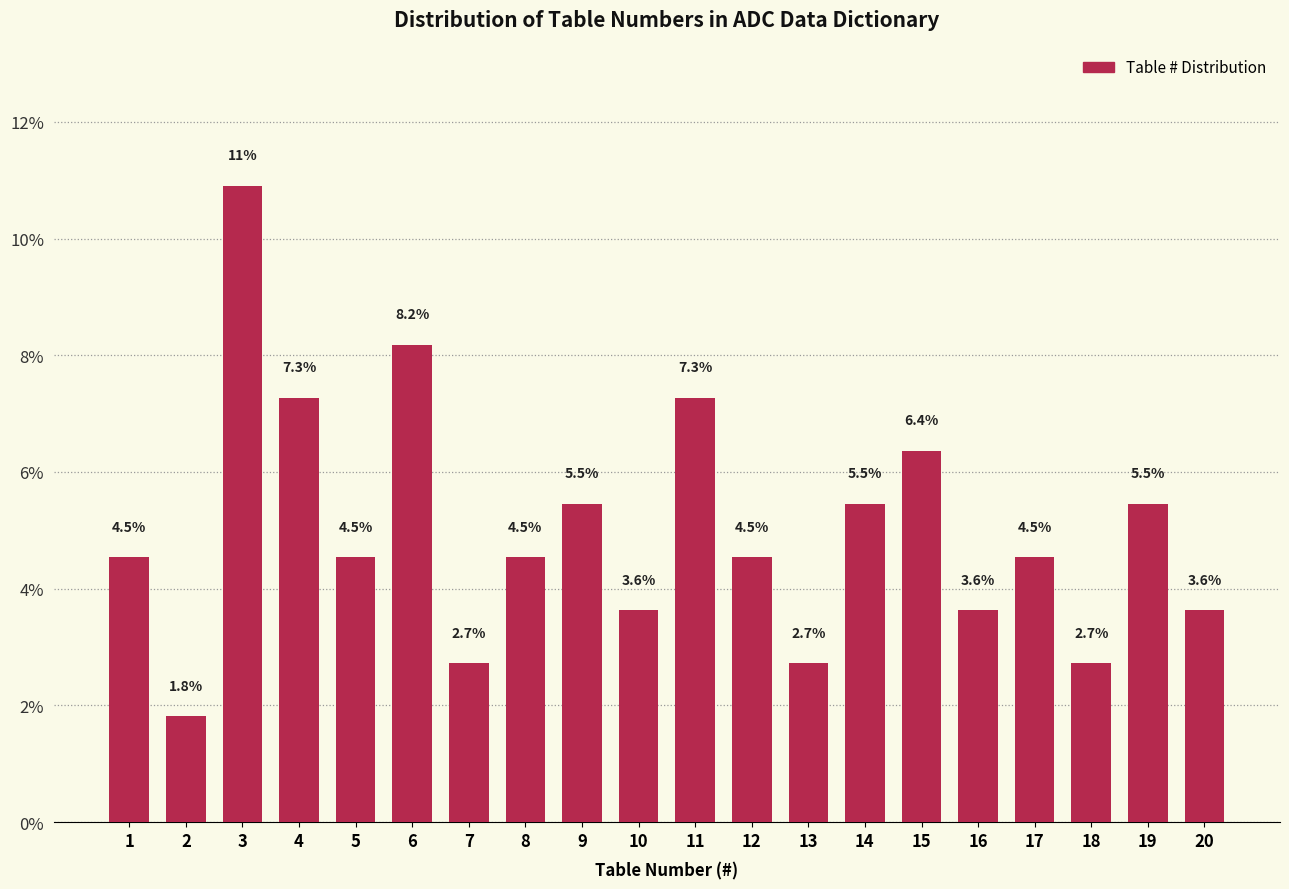

Reading right to left, extract all data points from this chart.

20=3.6	19=5.5	18=2.7	17=4.5	16=3.6	15=6.4	14=5.5	13=2.7	12=4.5	11=7.3	10=3.6	9=5.5	8=4.5	7=2.7	6=8.2	5=4.5	4=7.3	3=10.9	2=1.8	1=4.5